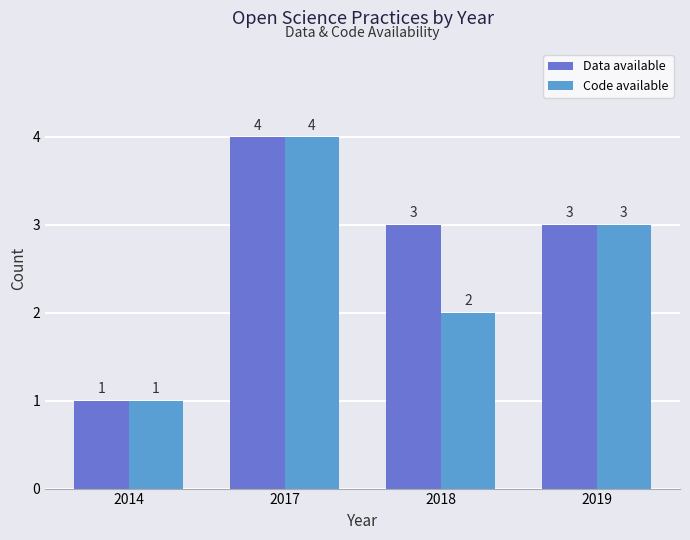

Reading left to right, list all the values displayed in this chart.

Data available: 2014=1	2017=4	2018=3	2019=3
Code available: 2014=1	2017=4	2018=2	2019=3